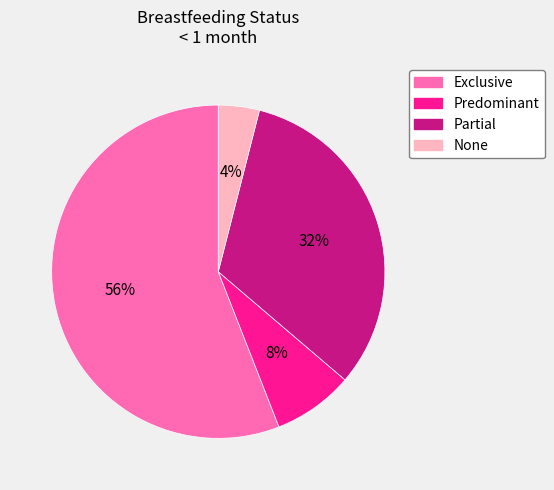

Does Exclusive account for over 50% of the chart?

Yes